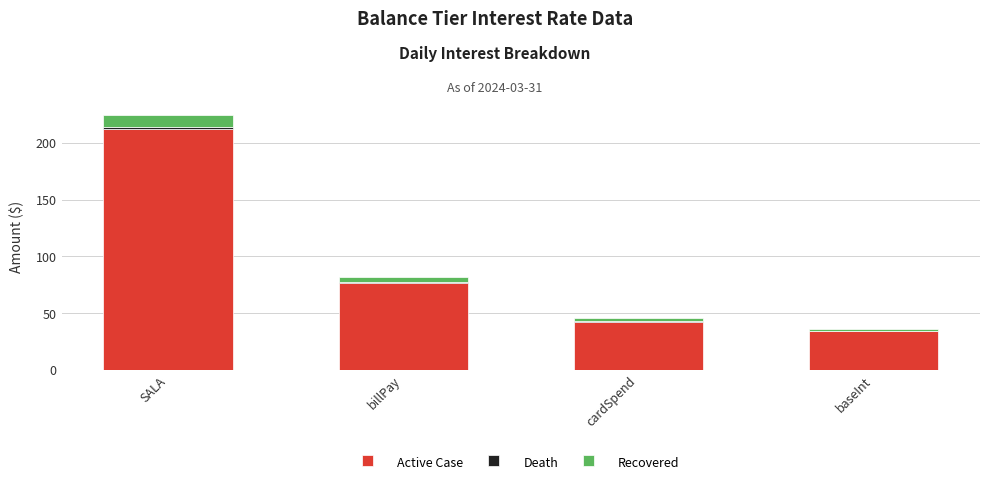

What is the maximum value for Active Case?

212.3